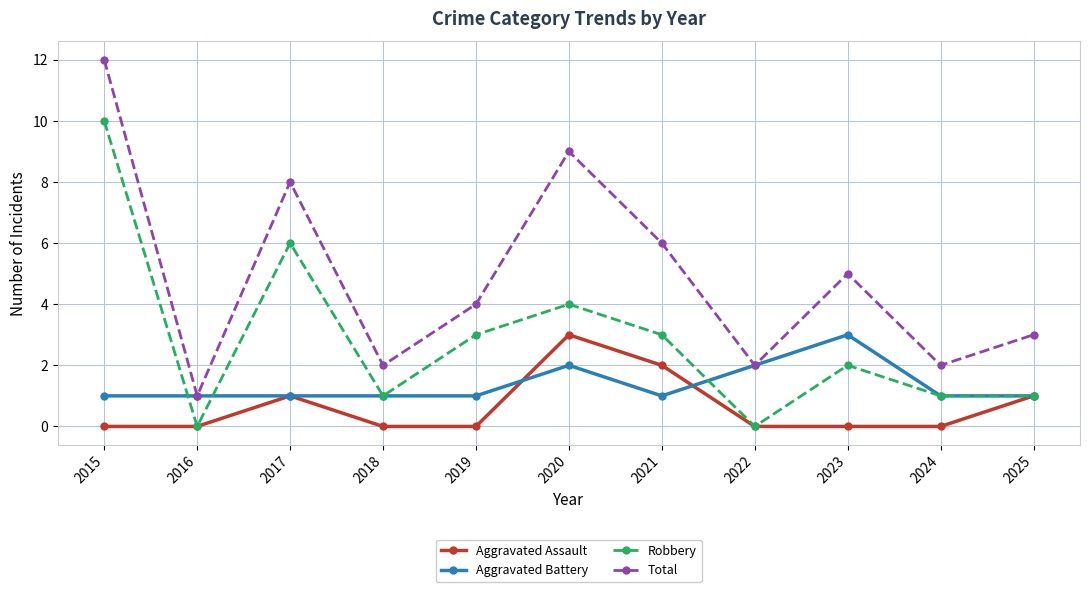

What is the average value of the Aggravated Battery series?

1